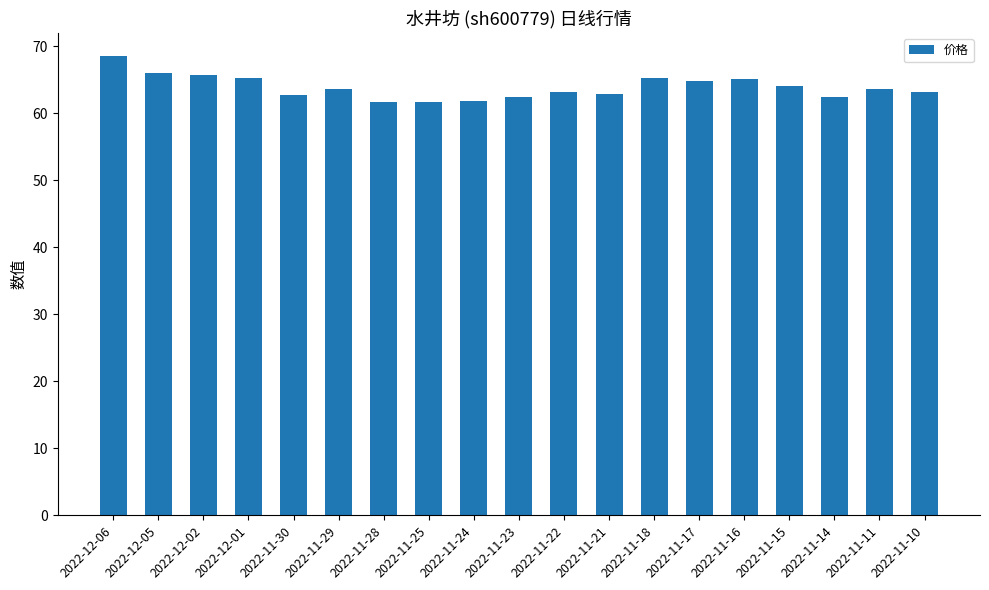

What is the greatest value displayed?

68.6